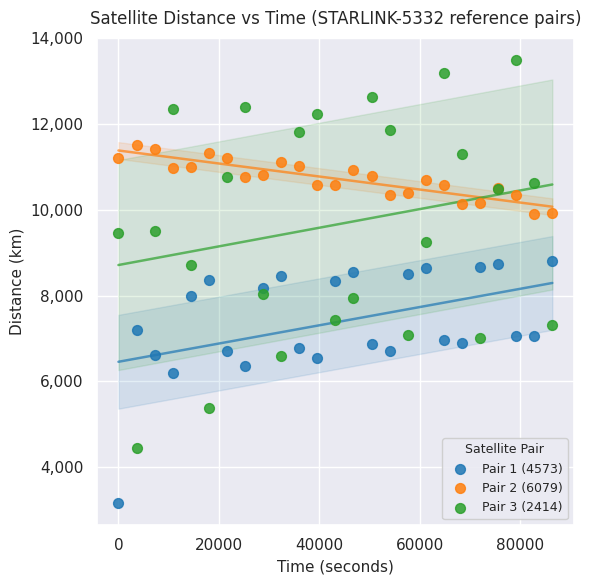

Which series reaches the maximum Y coordinate?

Pair 3 (2414)